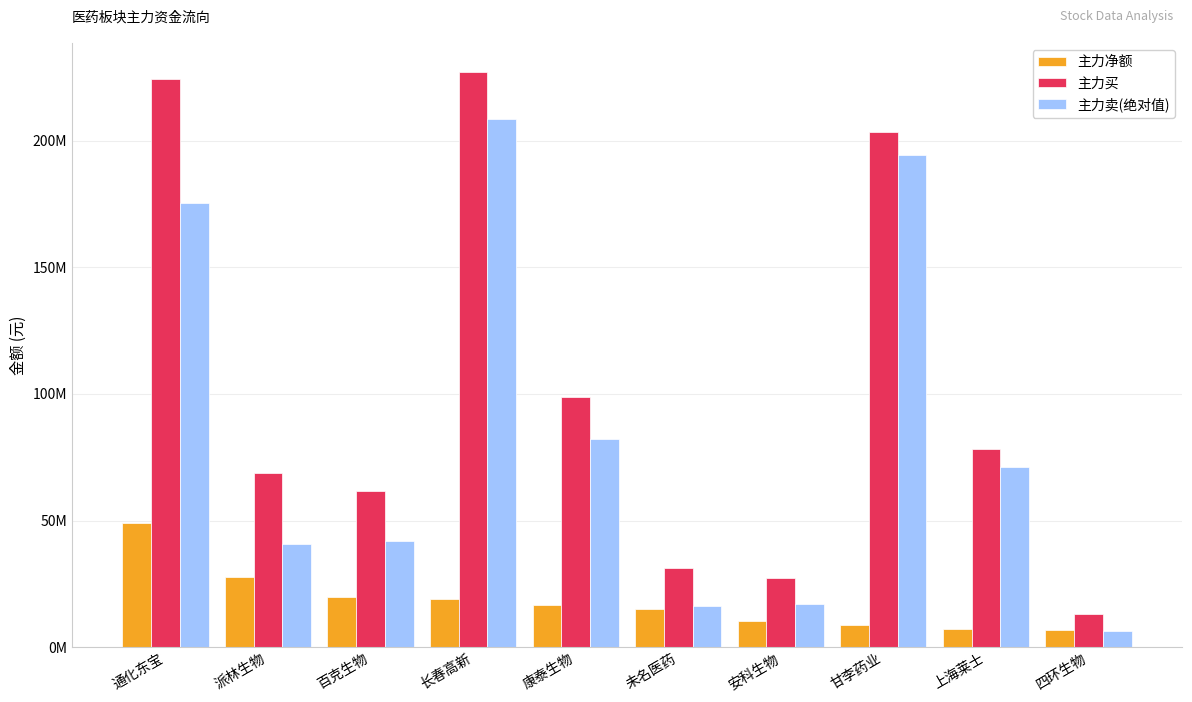

What are all the series names shown in the legend?

主力净额, 主力买, 主力卖(绝对值)